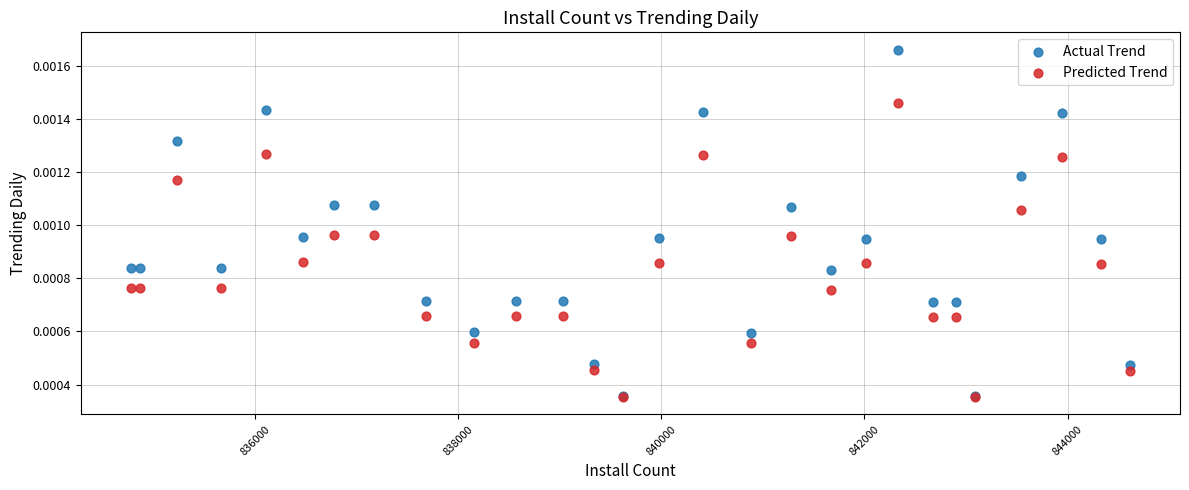

What are all the series names shown in the legend?

Actual Trend, Predicted Trend